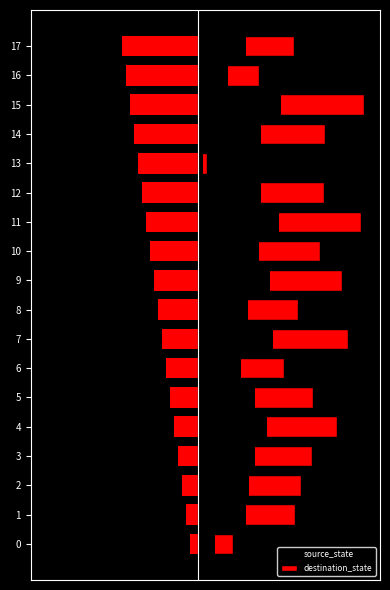

What is the spread (max minus min) of values at 5?

107.4